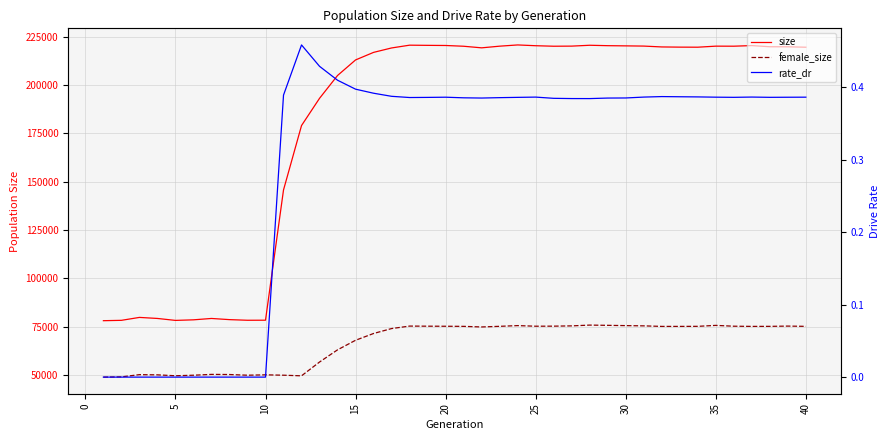

True or false: size and female_size cross at least once.

False